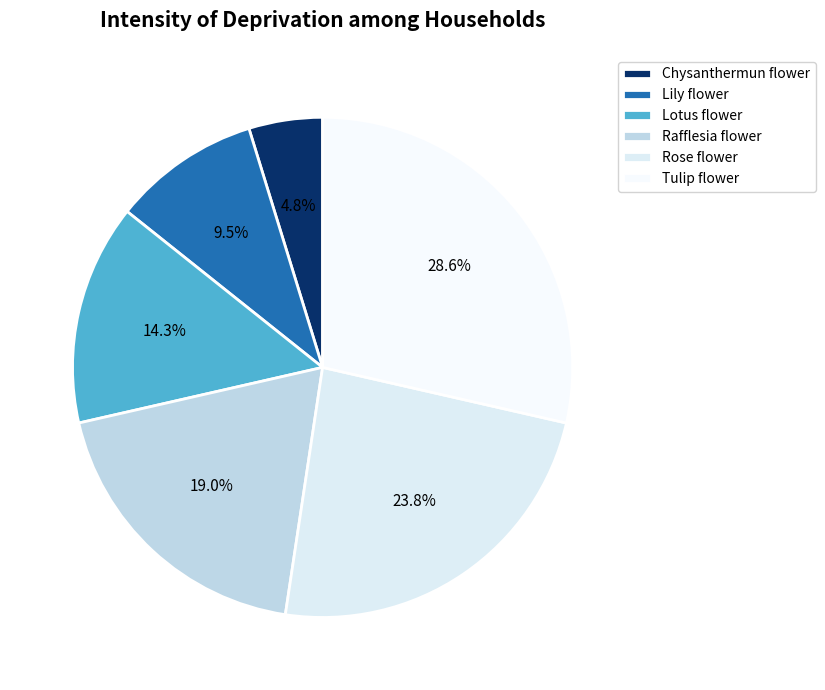

To the nearest percent, what is the difference between the Rafflesia flower and Tulip flower slice percentages?

10%